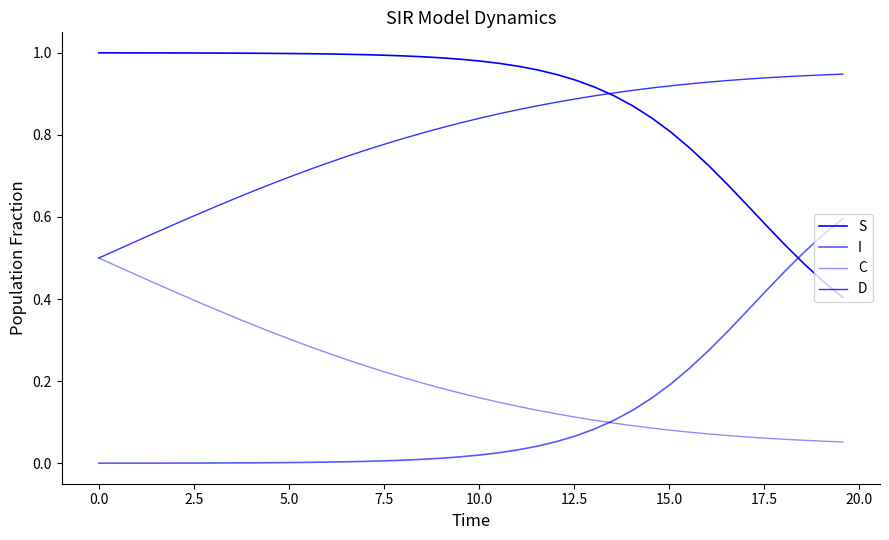

Is this an area chart (filled region under the line)?

No